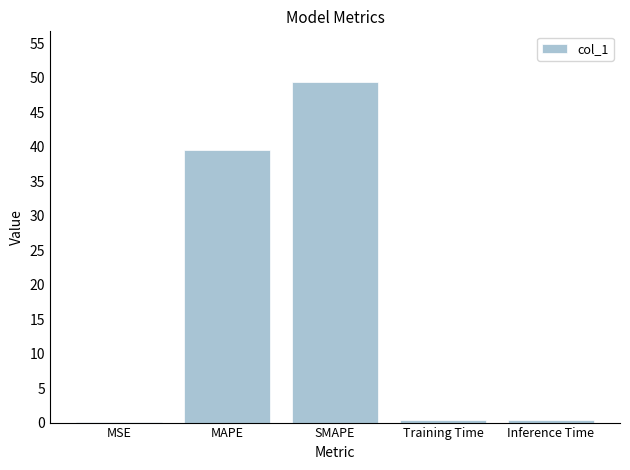

Are the bars horizontal?

No